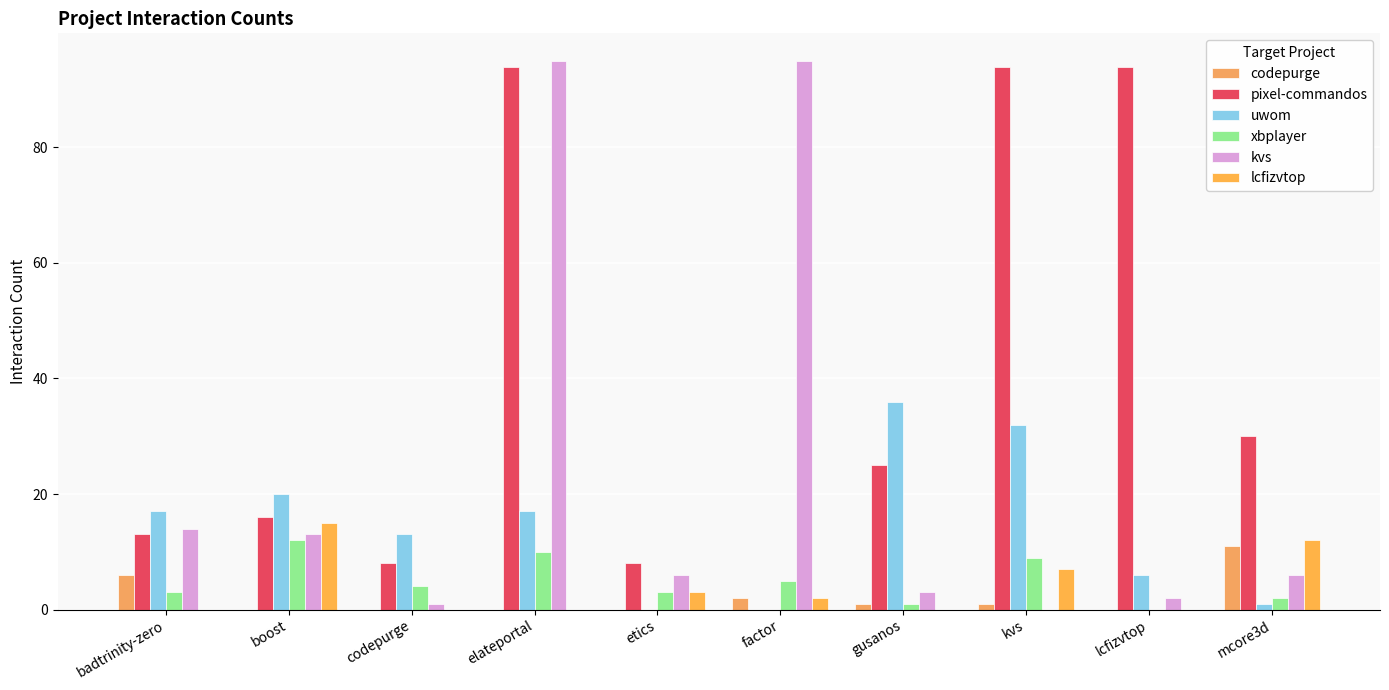

Which series changed the most between badtrinity-zero and codepurge?

kvs